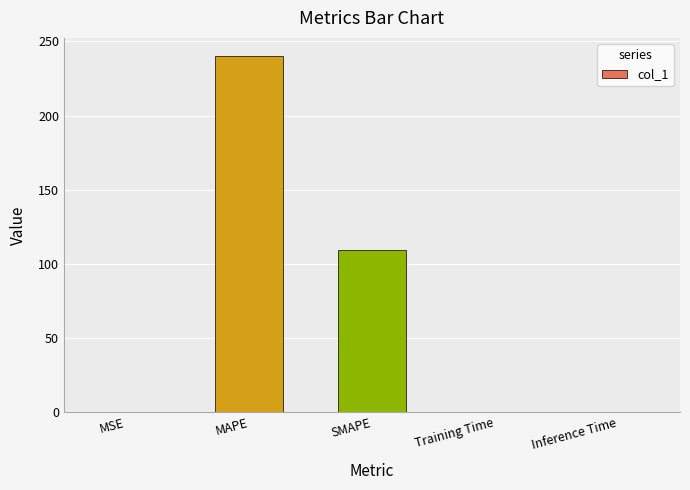

What is the change in value from SMAPE to Training Time?

-109.2